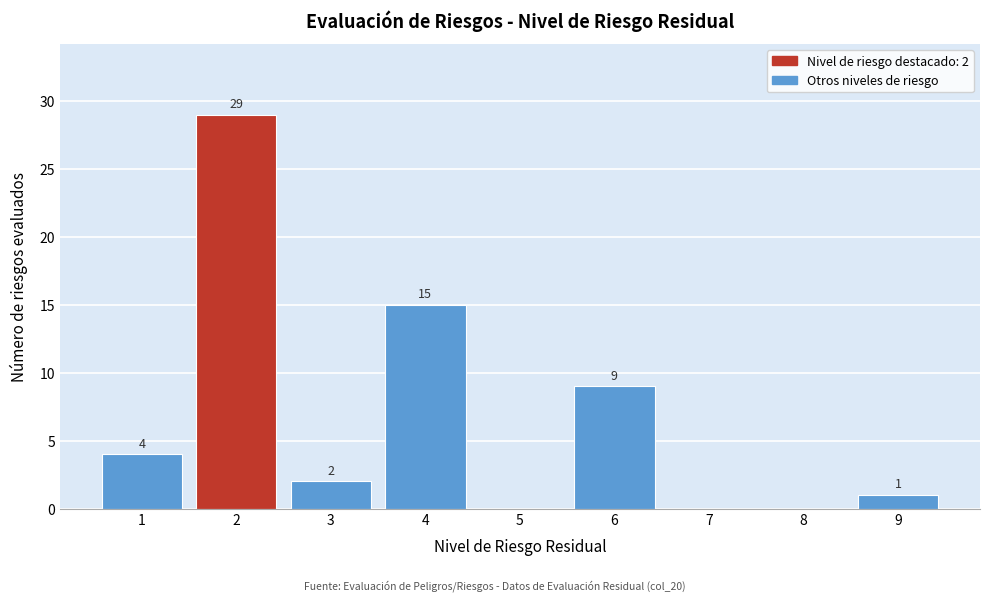

Over which range of the x-axis is the bar tallest?

1.5 to 2.5